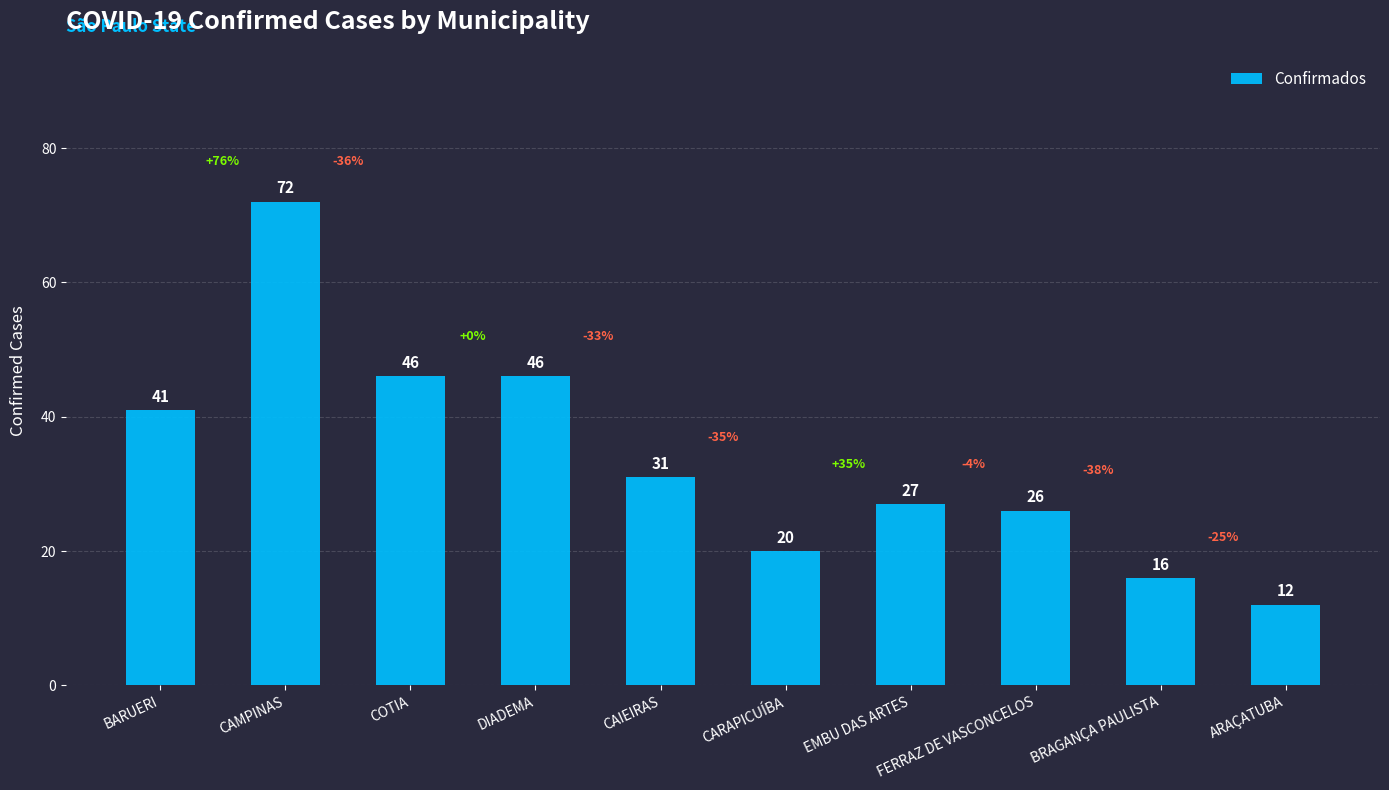

What is the difference between the values at CAIEIRAS and BRAGANÇA PAULISTA?

15